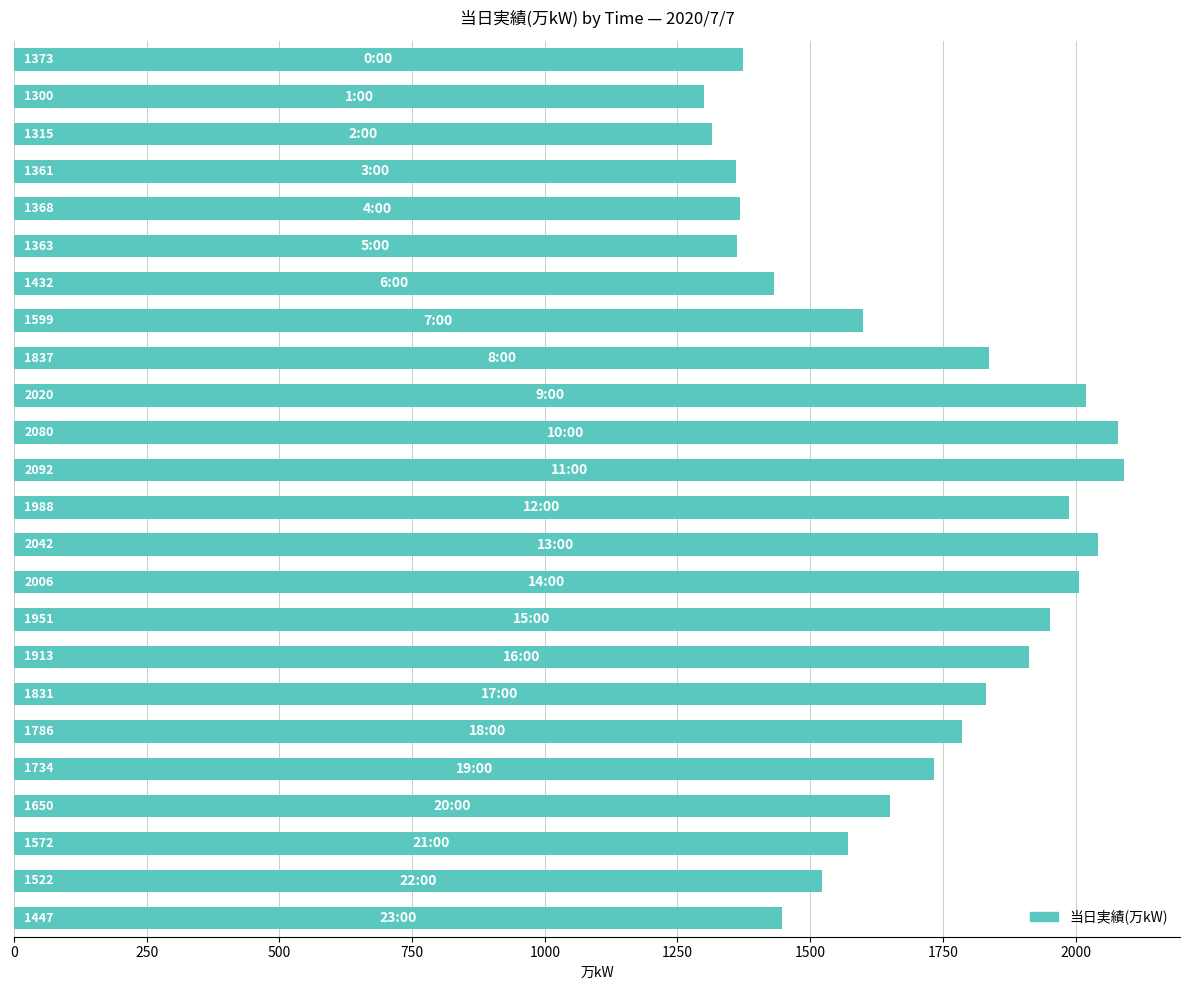

What is the sum of all values?

40582